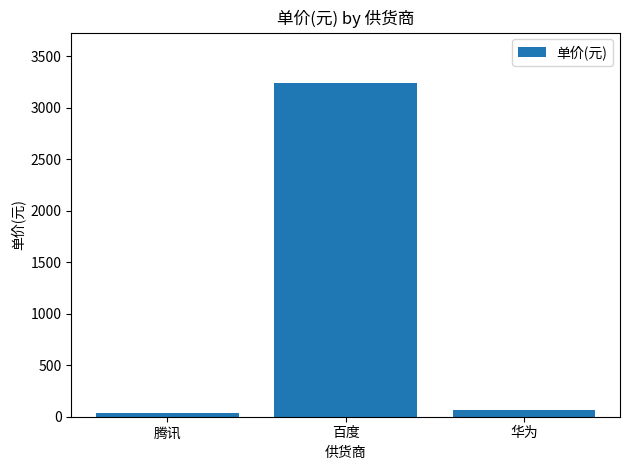

Where is the data nearest to the value 1640?

华为